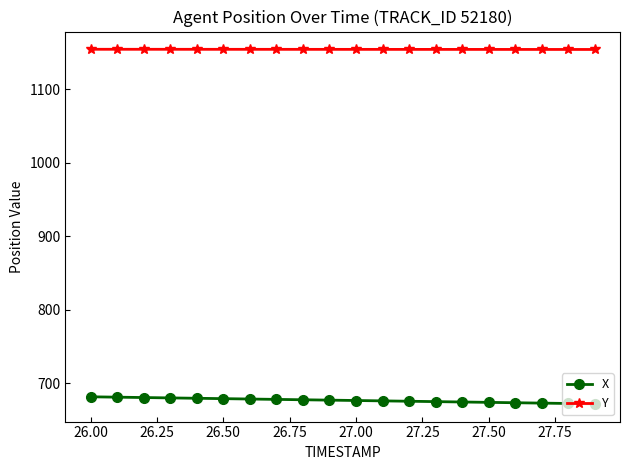

List the series in order of their overall mean, highest first.

Y, X